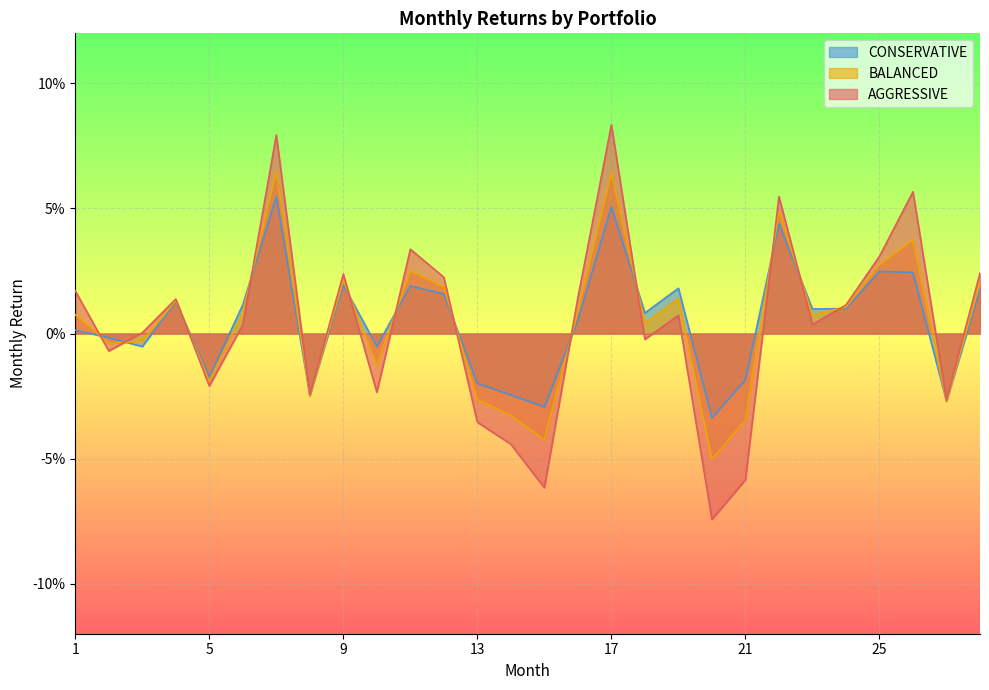

Reading left to right, list all the values displayed in this chart.

CONSERVATIVE: 0.0	-0.0	-0.0	0.0	-0.0	0.0	0.1	-0.0	0.0	-0.0	0.0	0.0	-0.0	-0.0	-0.0	0.0	0.1	0.0	0.0	-0.0	-0.0	0.0	0.0	0.0	0.0	0.0	-0.0	0.0
BALANCED: 0.0	-0.0	-0.0	0.0	-0.0	0.0	0.1	-0.0	0.0	-0.0	0.0	0.0	-0.0	-0.0	-0.0	0.0	0.1	0.0	0.0	-0.1	-0.0	0.0	0.0	0.0	0.0	0.0	-0.0	0.0
AGGRESSIVE: 0.0	-0.0	0.0	0.0	-0.0	0.0	0.1	-0.0	0.0	-0.0	0.0	0.0	-0.0	-0.0	-0.1	0.0	0.1	-0.0	0.0	-0.1	-0.1	0.1	0.0	0.0	0.0	0.1	-0.0	0.0